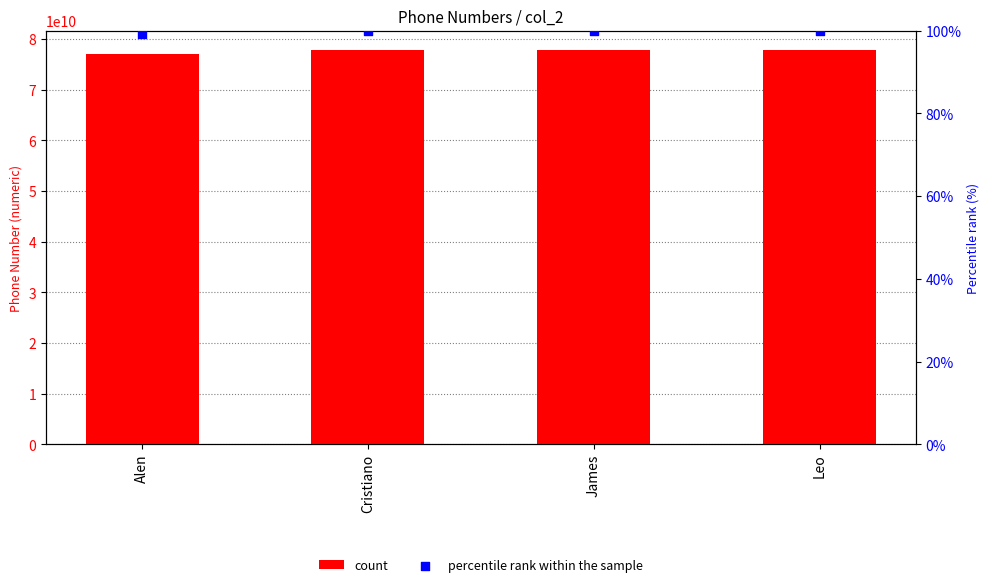

Is the value of count at Alen greater than the value of percentile rank within the sample at Cristiano?

Yes